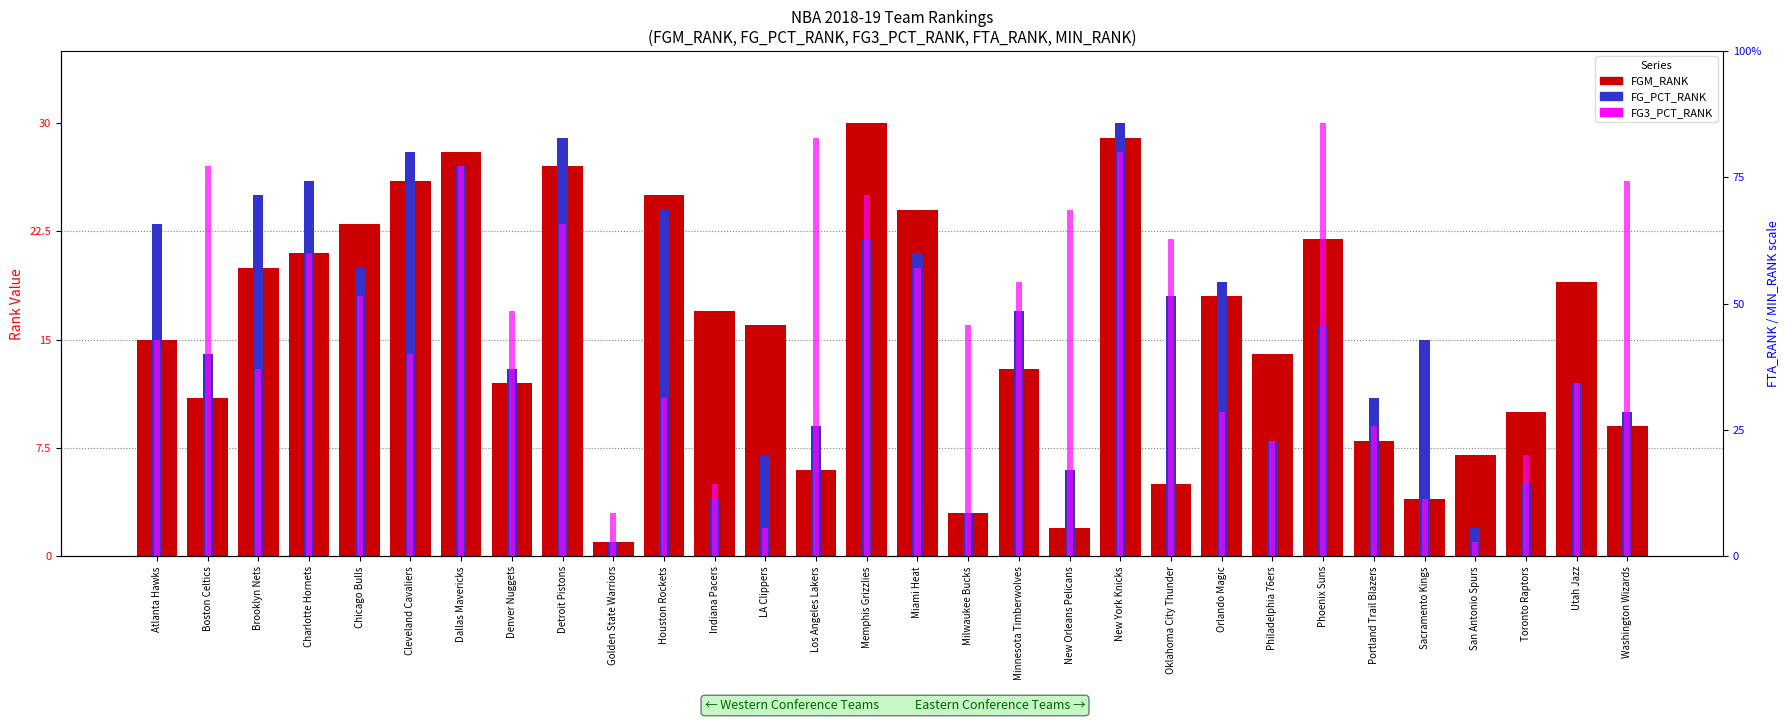

Does the chart contain any negative values?

No